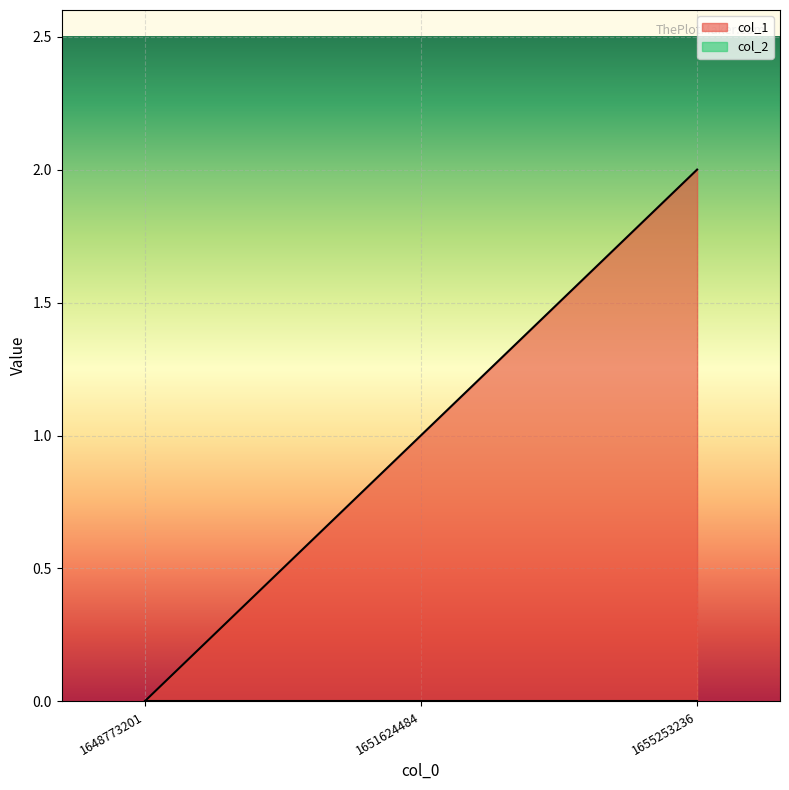

What is the change in value from 1648773201 to 1651624484?

+1